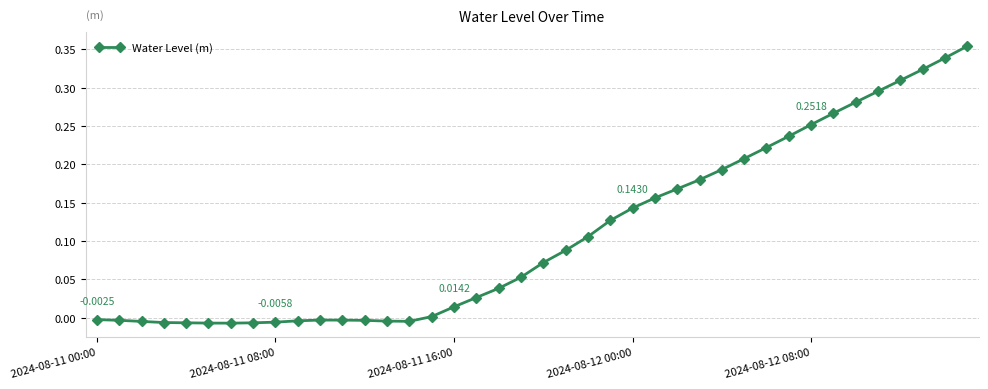

True or false: the data has more than 0 interior local peaks.

True